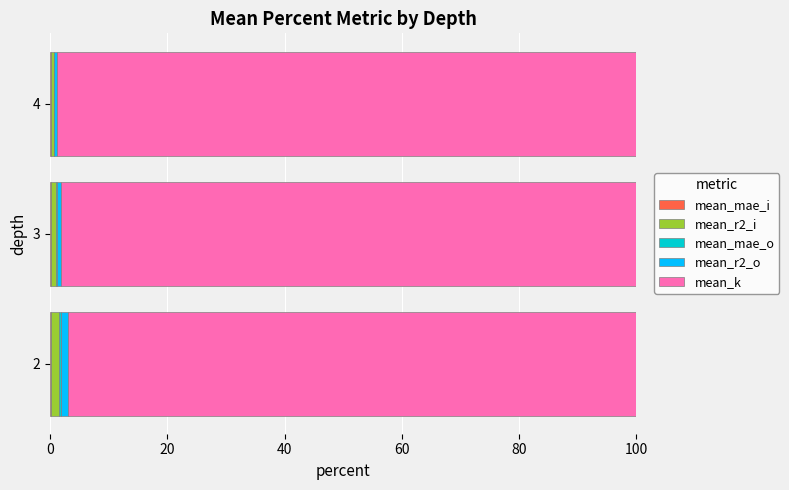

What is the sum of all mean_mae_i values?

0.5